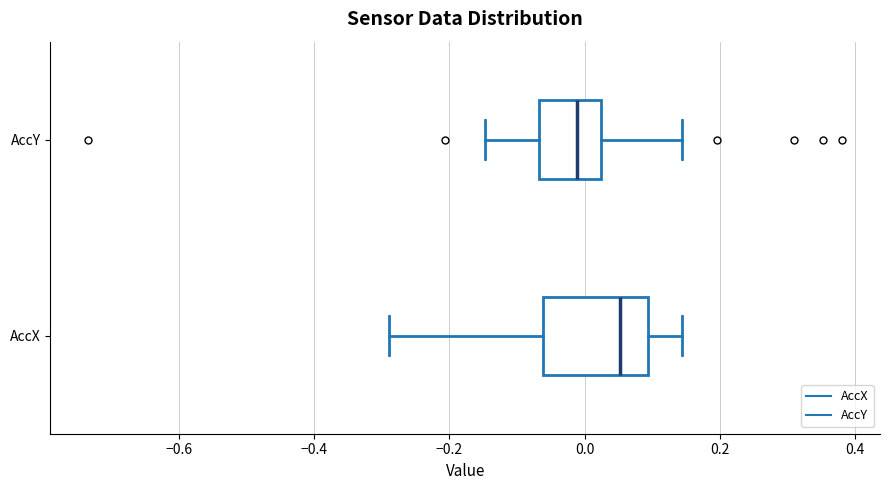

Reading bottom to top, transcribe this box plot: for each box, give where its median line is, the range the box spans, and where its two whiskers end, as read against the x-axis. The values are not printed on the chart, so give them approximately, as read against the axis.

AccX: median 0.06, box -0.06 to 0.10, whiskers -0.28 to 0.14
AccY: median -0.02, box -0.06 to 0.02, whiskers -0.14 to 0.14